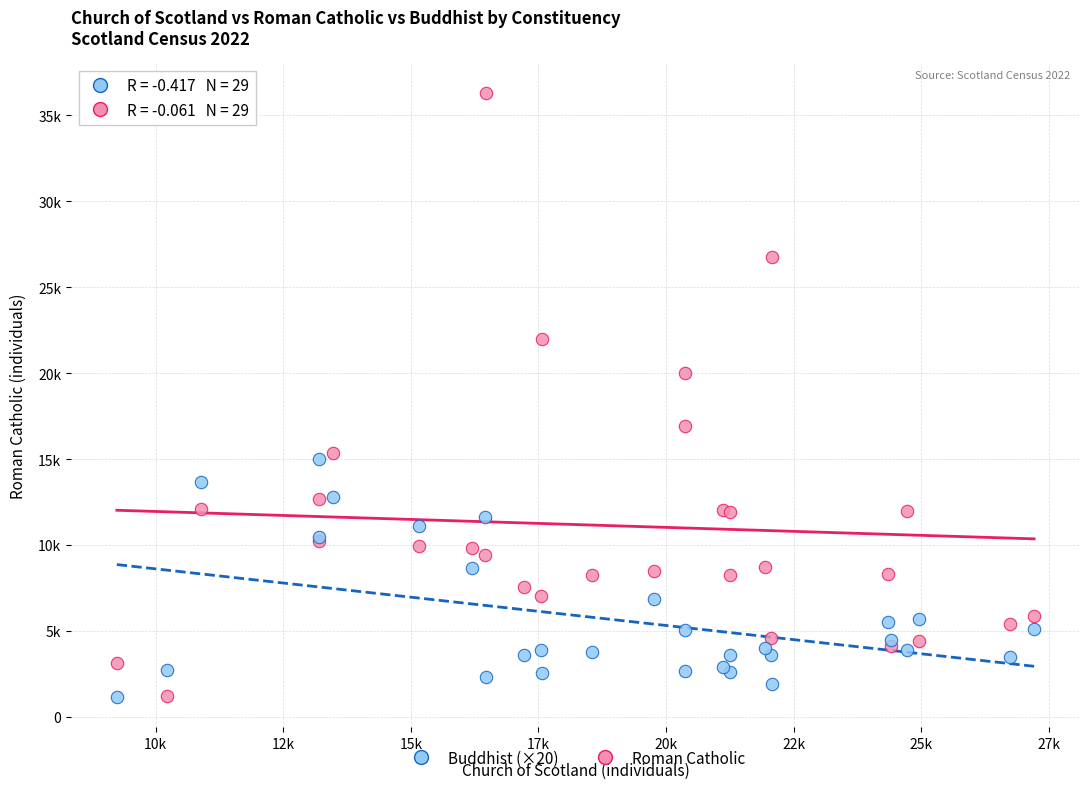

What are all the series names shown in the legend?

Buddhist (×20), Roman Catholic